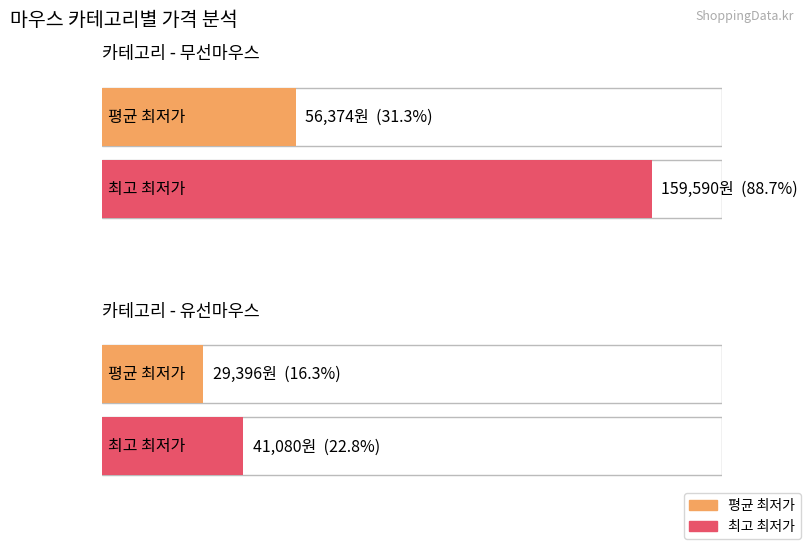

Which series changed the most between 무선마우스 and 무선마우스?

최고 최저가